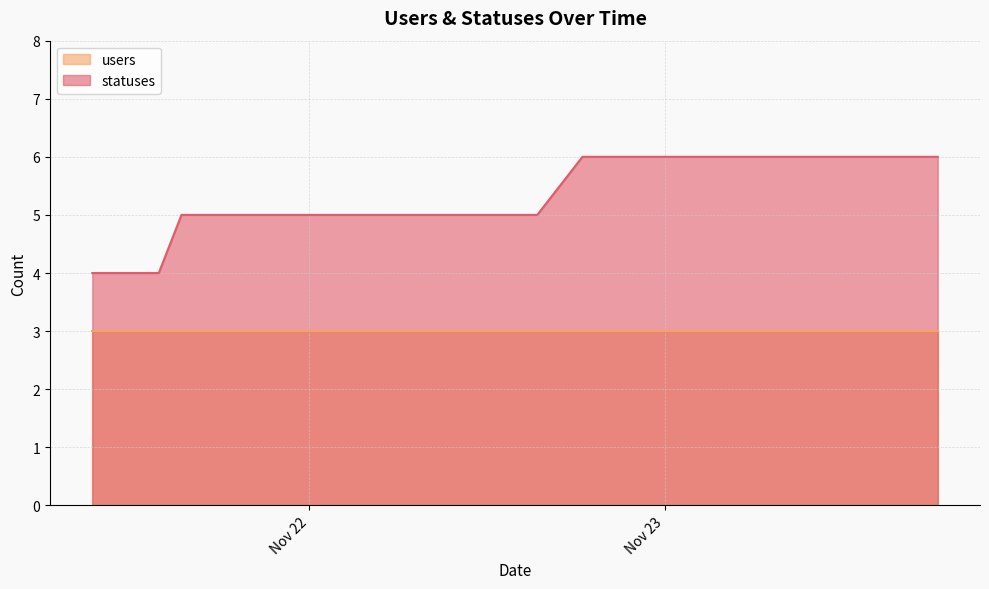

Which category has the lowest value across all series?

2022-11-21 09:22